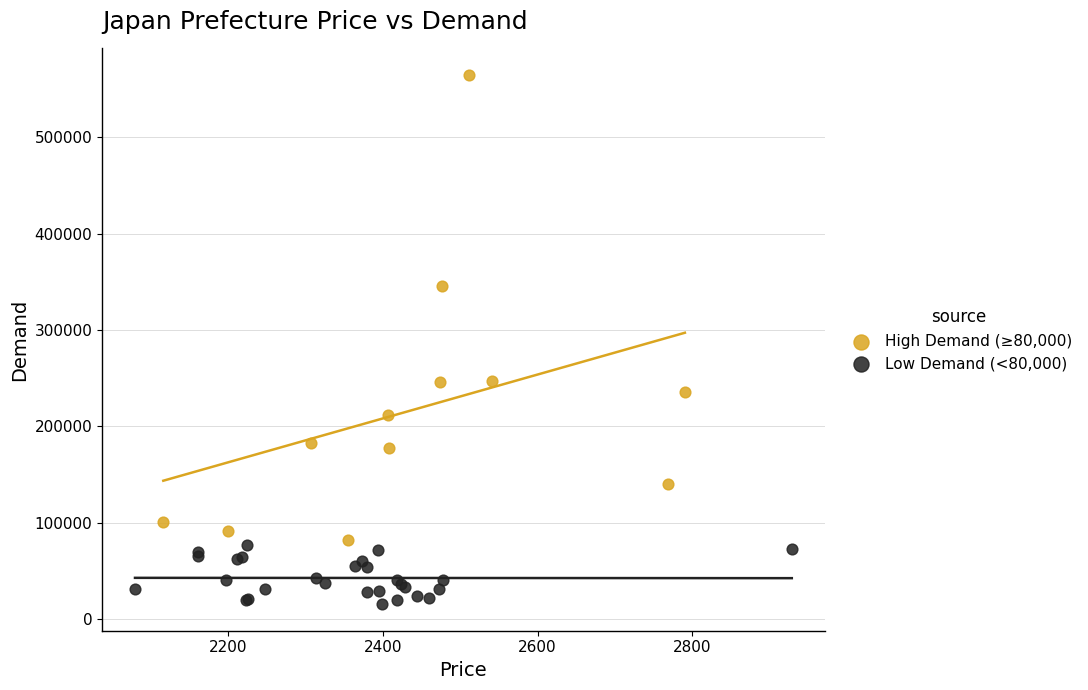

Which series has the widest spread of Y values?

High Demand (≥80,000)